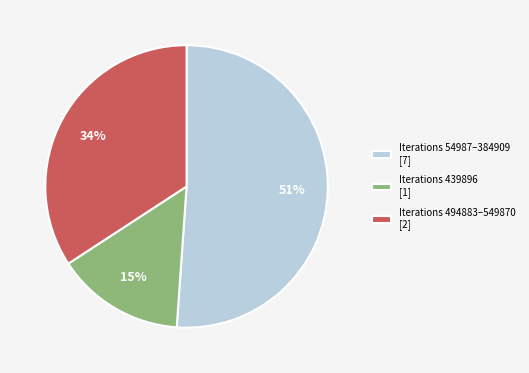

Which has a higher value, Iterations 54987–384909 [7] or Iterations 439896 [1]?

Iterations 54987–384909 [7]